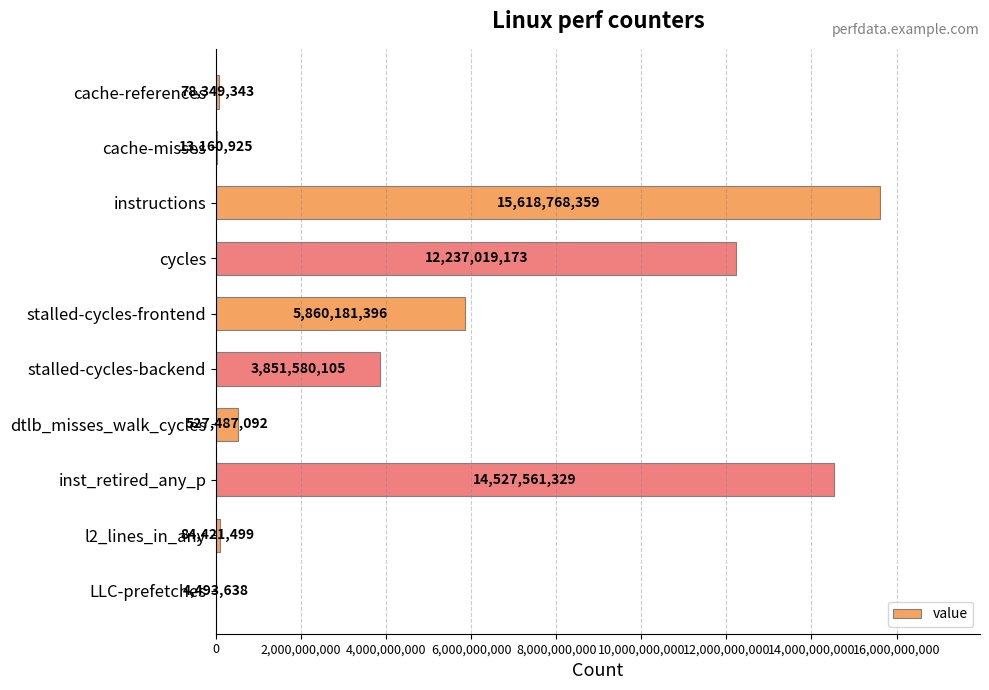

Read the value at LLC-prefetches.

4493638